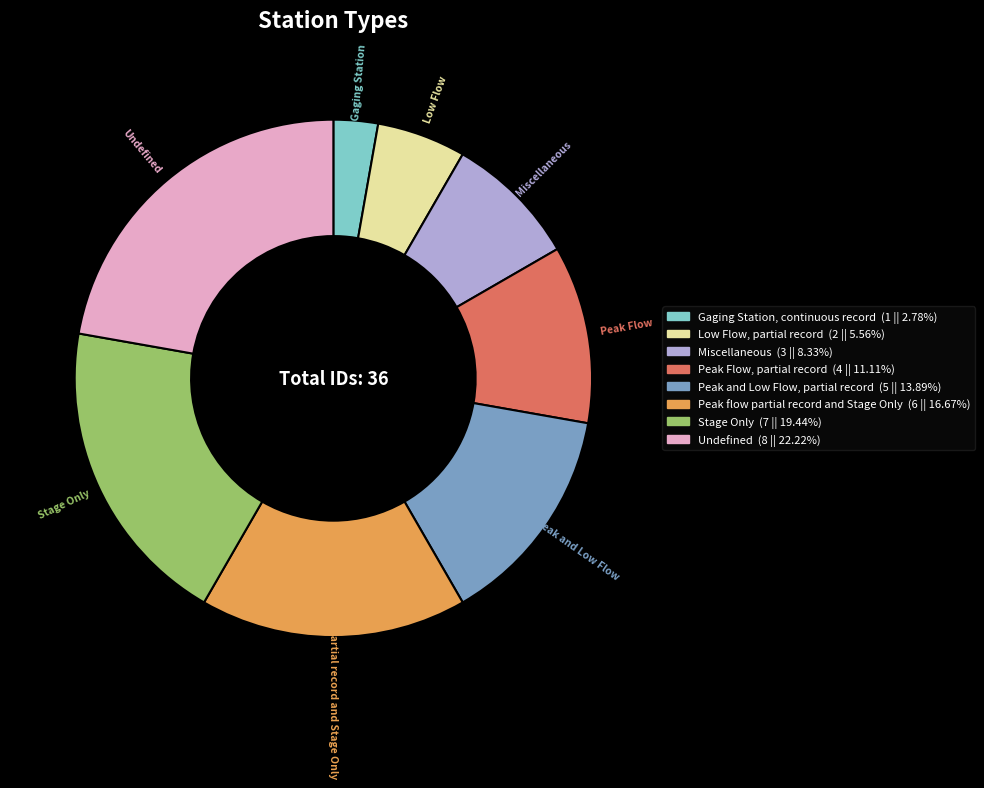

Approximately how many times larger is the value at Peak and Low Flow, partial record compared to Peak flow partial record and Stage Only?

0.8